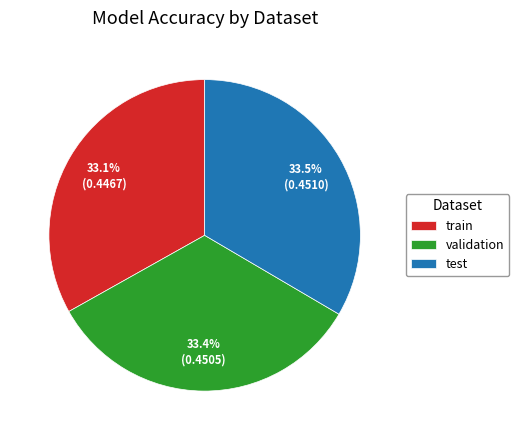

How many slices are in this pie chart?

3